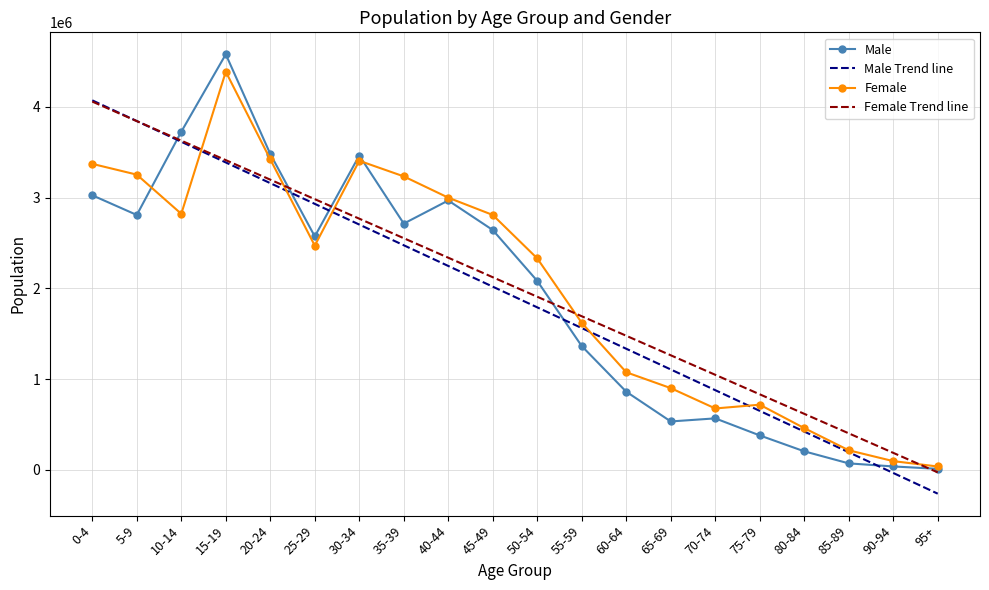

What is the lowest value of the Female series?

38287.0